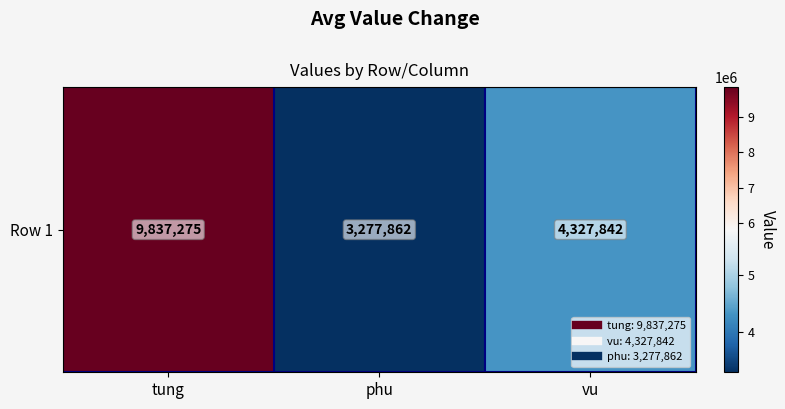

What is the ratio of the value at tung to the value at phu?

3.0